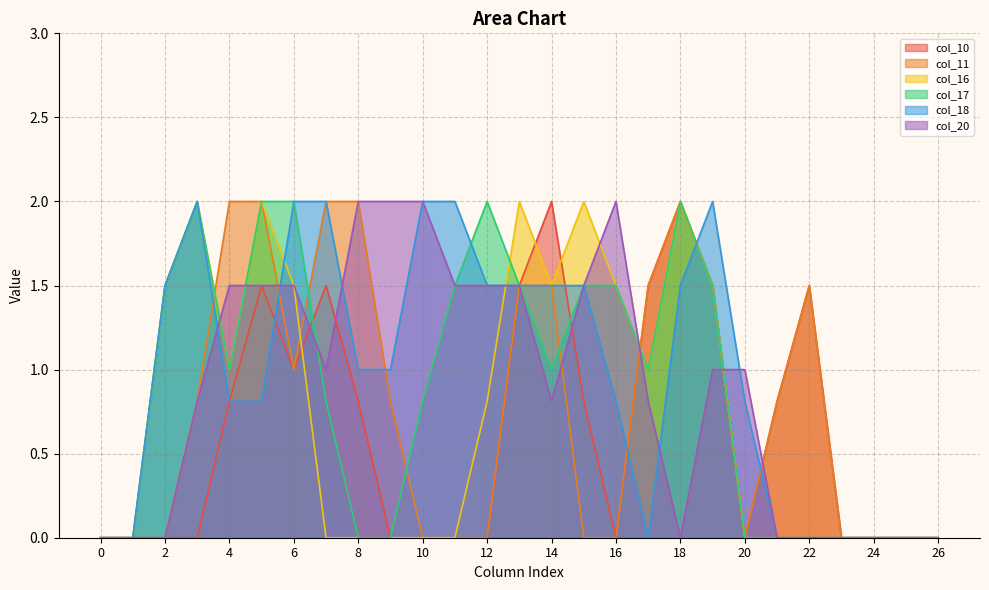

Reading left to right, transcribe all the data shown in this chart.

col_10: 0.0	0.0	0.0	0.0	0.8	1.5	1.0	1.5	0.8	0.0	0.0	0.0	0.0	1.5	2.0	0.8	0.0	1.5	2.0	1.5	0.0	0.8	1.5	0.0	0.0	0.0	0.0
col_11: 0.0	0.0	0.0	0.8	2.0	2.0	1.0	2.0	2.0	0.8	0.0	0.0	0.0	1.5	1.5	0.0	0.0	1.5	2.0	1.5	0.0	0.8	1.5	0.0	0.0	0.0	0.0
col_16: 0.0	0.0	1.5	2.0	1.0	2.0	1.5	0.0	0.0	0.0	0.0	0.0	0.8	2.0	1.5	2.0	1.5	1.0	2.0	1.5	0.0	0.0	0.0	0.0	0.0	0.0	0.0
col_17: 0.0	0.0	1.5	2.0	1.0	2.0	2.0	0.8	0.0	0.0	0.8	1.5	2.0	1.5	1.0	1.5	1.5	1.0	2.0	1.5	0.0	0.0	0.0	0.0	0.0	0.0	0.0
col_18: 0.0	0.0	1.5	2.0	0.8	0.8	2.0	2.0	1.0	1.0	2.0	2.0	1.5	1.5	1.5	1.5	0.8	0.0	1.5	2.0	0.8	0.0	0.0	0.0	0.0	0.0	0.0
col_20: 0.0	0.0	0.0	0.8	1.5	1.5	1.5	1.0	2.0	2.0	2.0	1.5	1.5	1.5	0.8	1.5	2.0	0.8	0.0	1.0	1.0	0.0	0.0	0.0	0.0	0.0	0.0